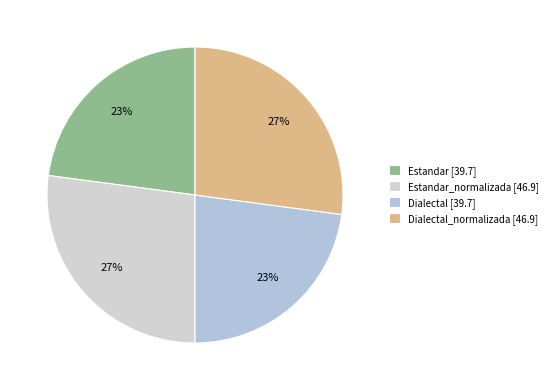

Count the number of slices in the pie.

4